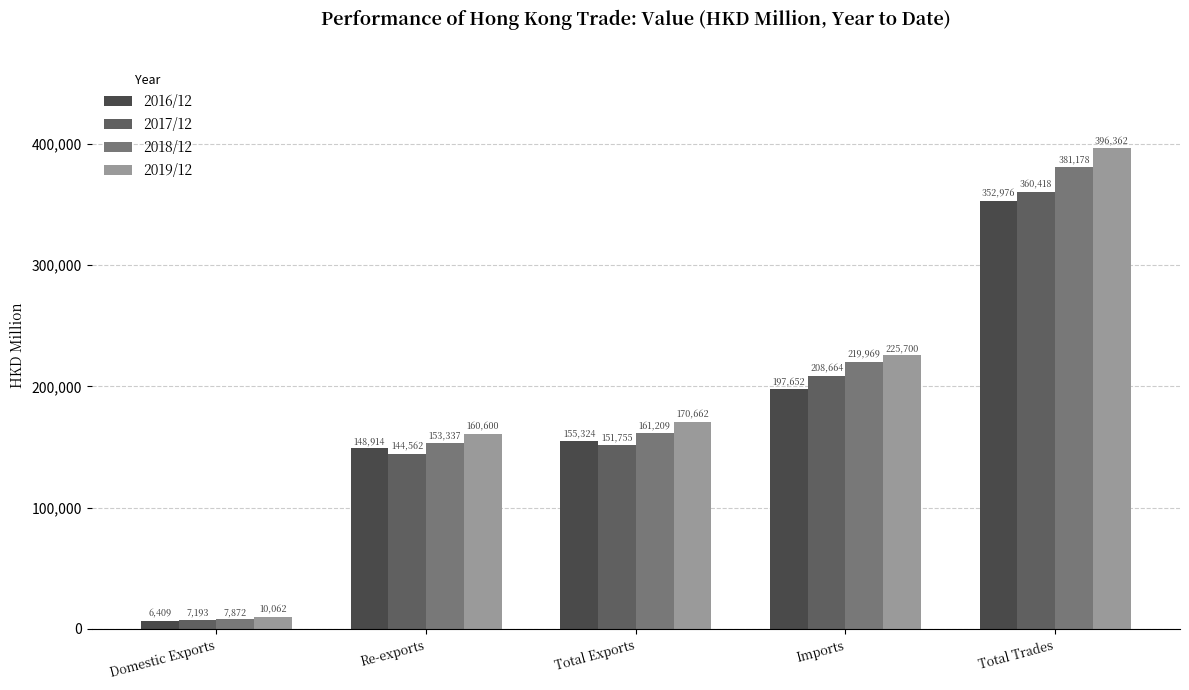

What is the value of the 2016/12 bar at the 3rd from the left?

155323.7